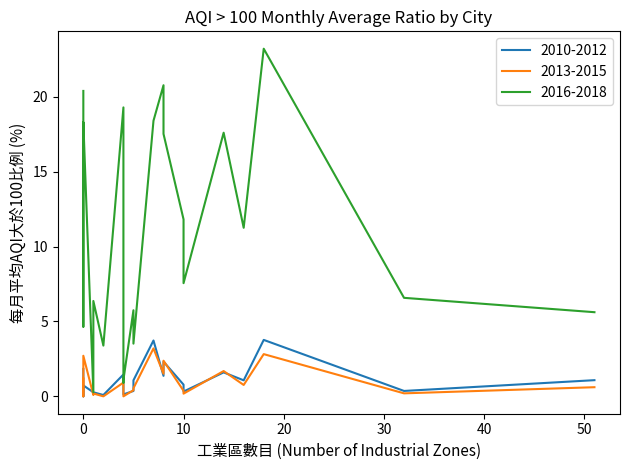

In 2010-2012, how many points are lower than both neighbors (excluding endpoints)?

6